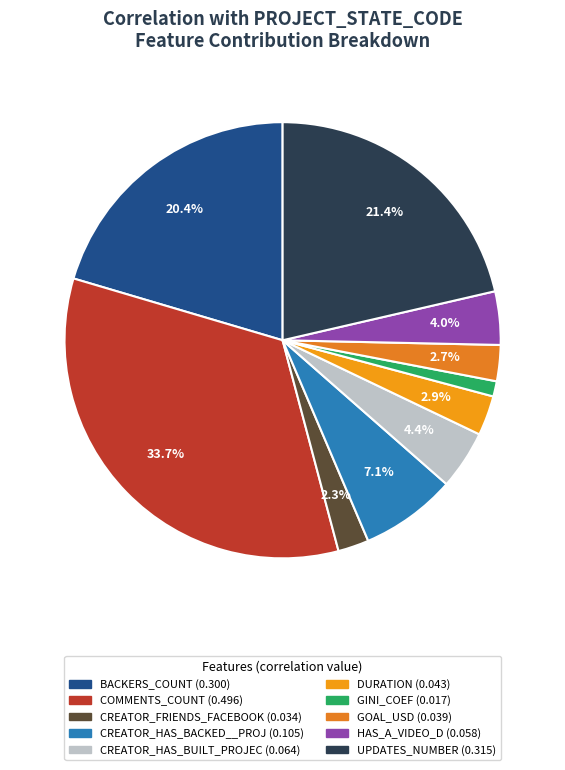

To the nearest percent, what is the difference between the largest and smallest slice percentages?

33%